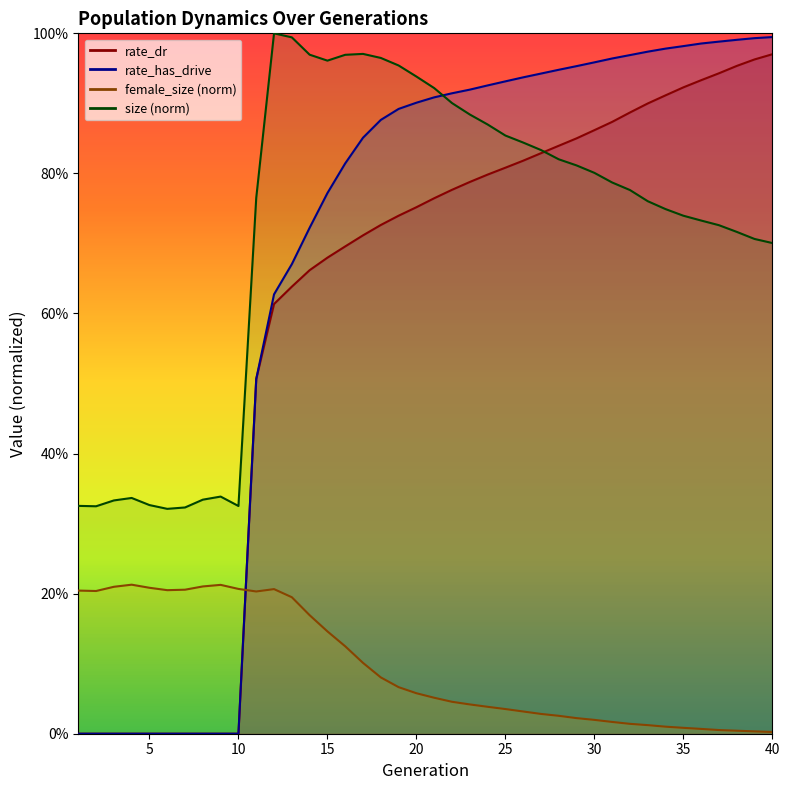

Which series has the largest range (max minus min)?

rate_has_drive